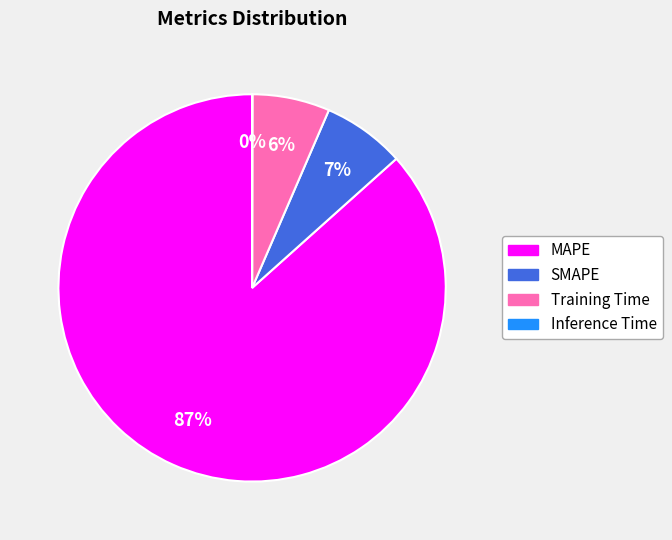

Is the sum of Training Time and MAPE greater than half?

Yes